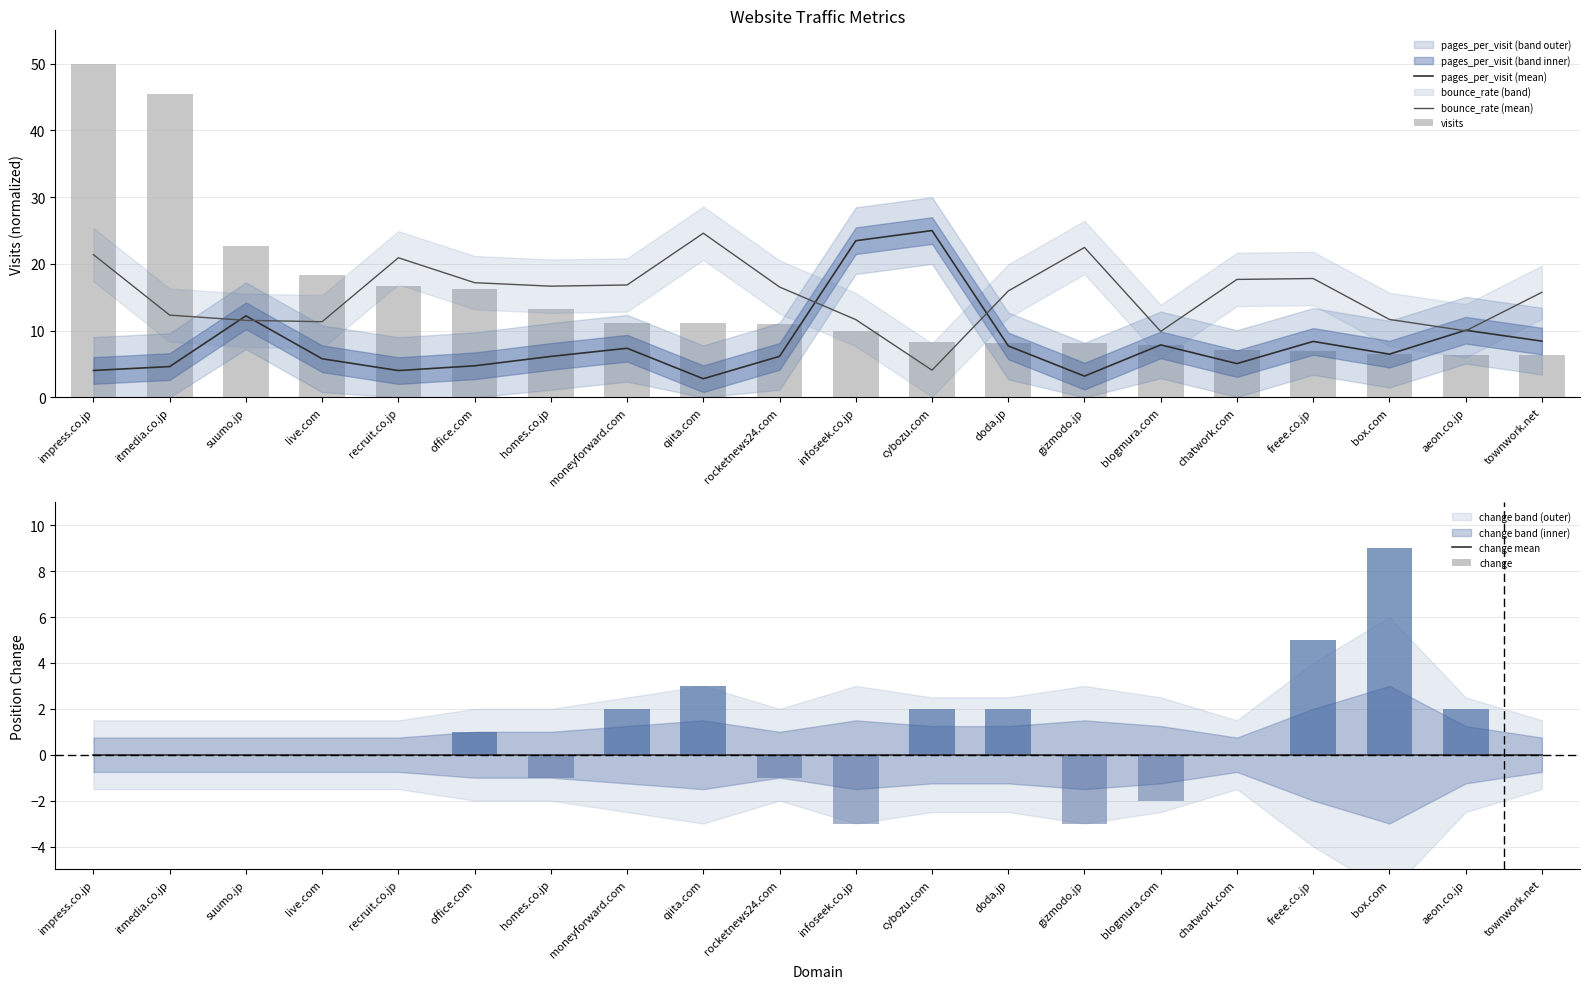

Between qiita.com and recruit.co.jp, which is larger?

recruit.co.jp